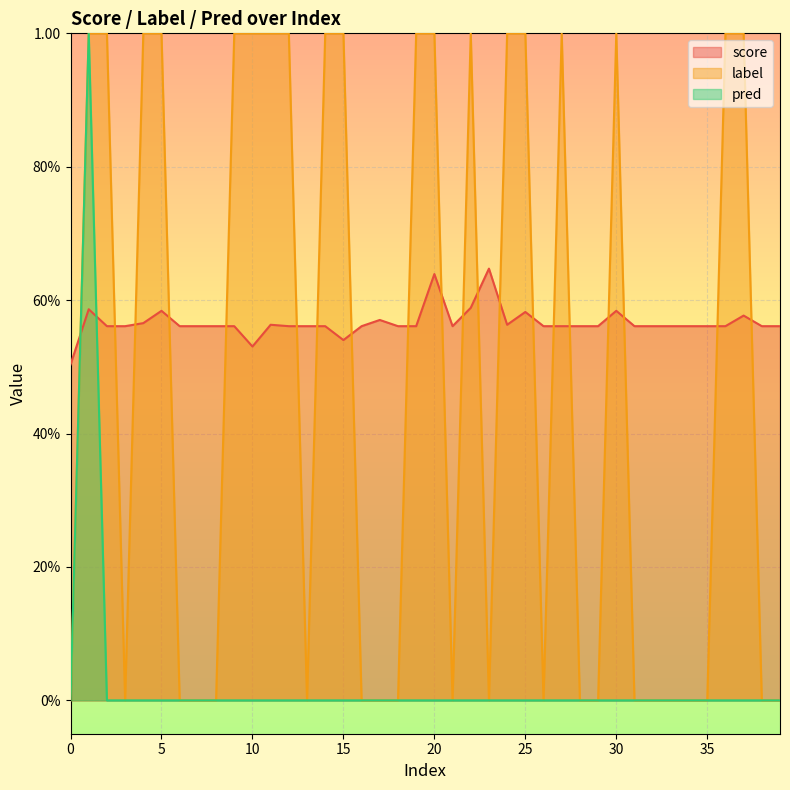

What are all the series names shown in the legend?

score, label, pred